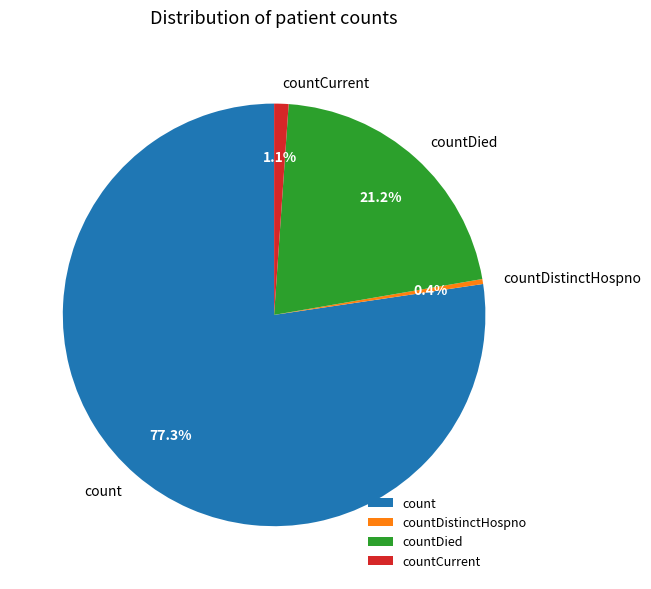

What is the ratio of the value at countDied to the value at count?

0.3